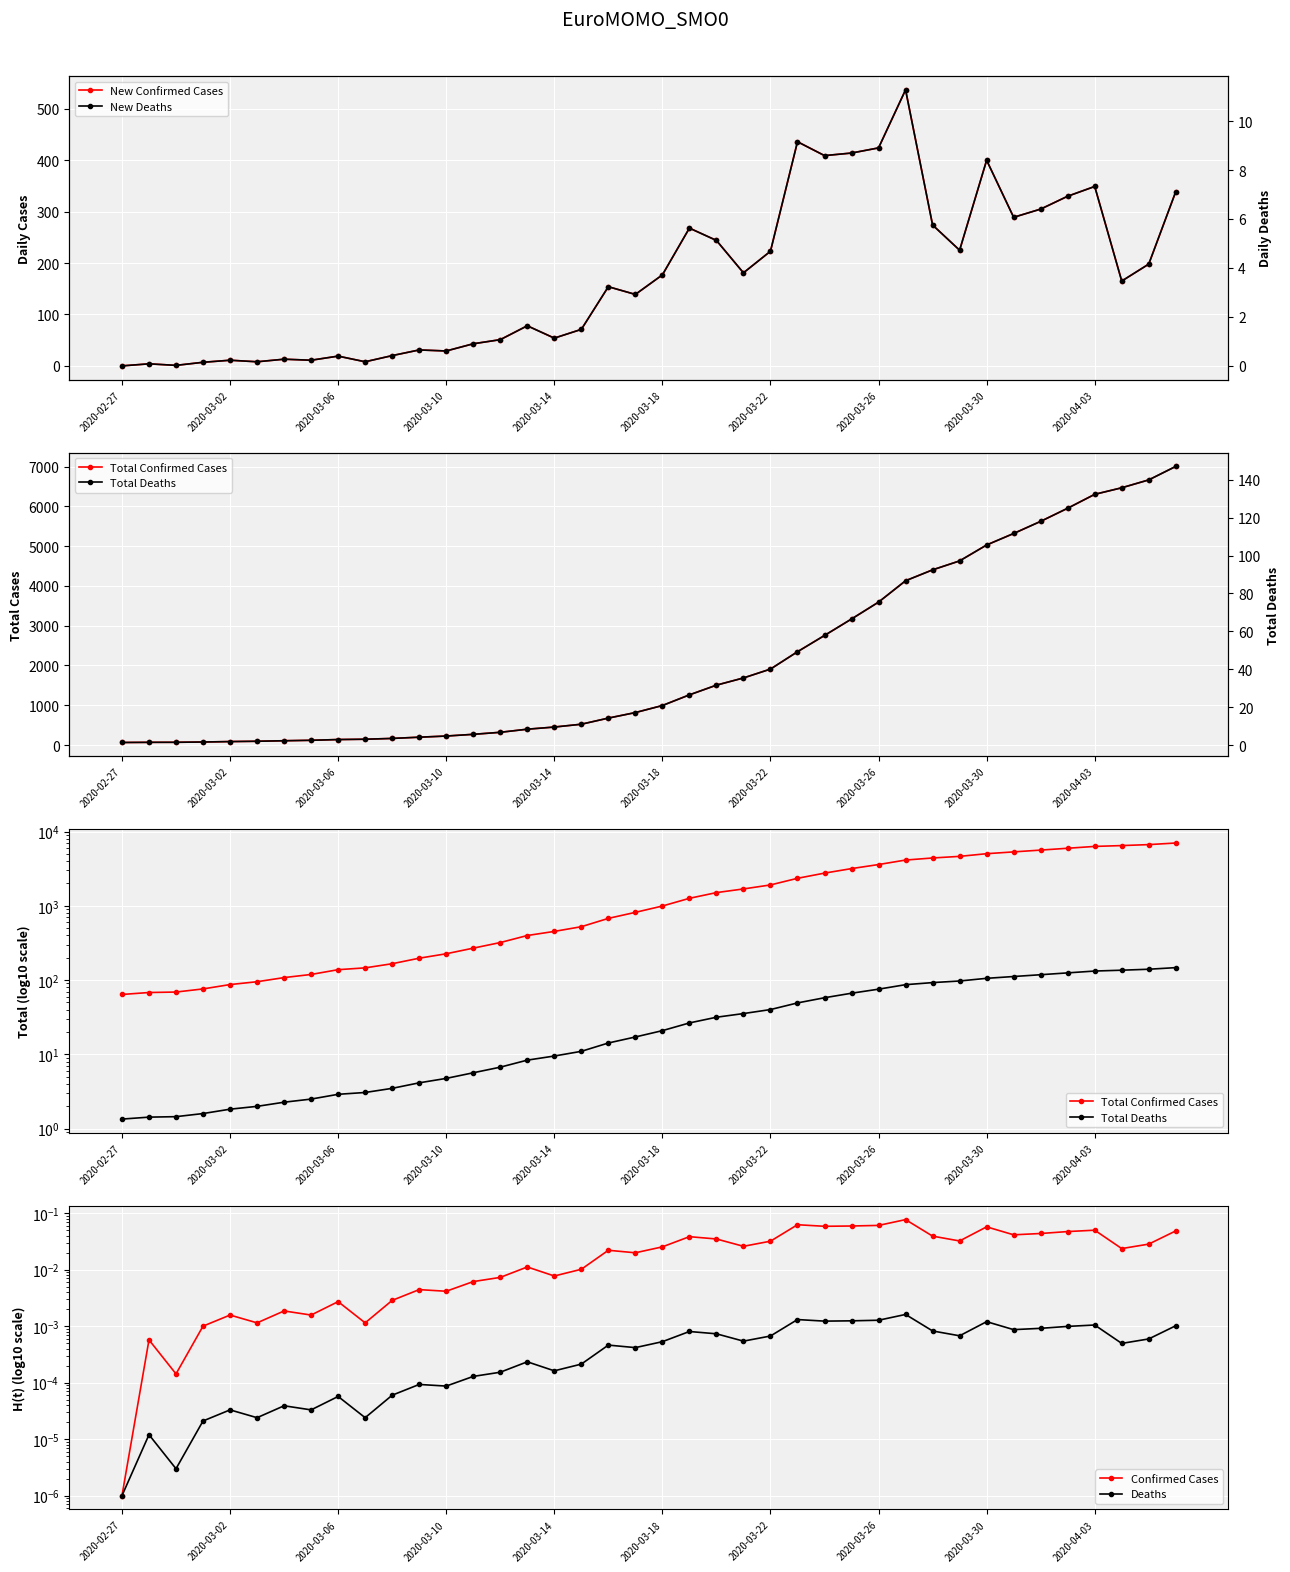

What is the spread (max minus min) of values at 2020-03-22?

1909.0